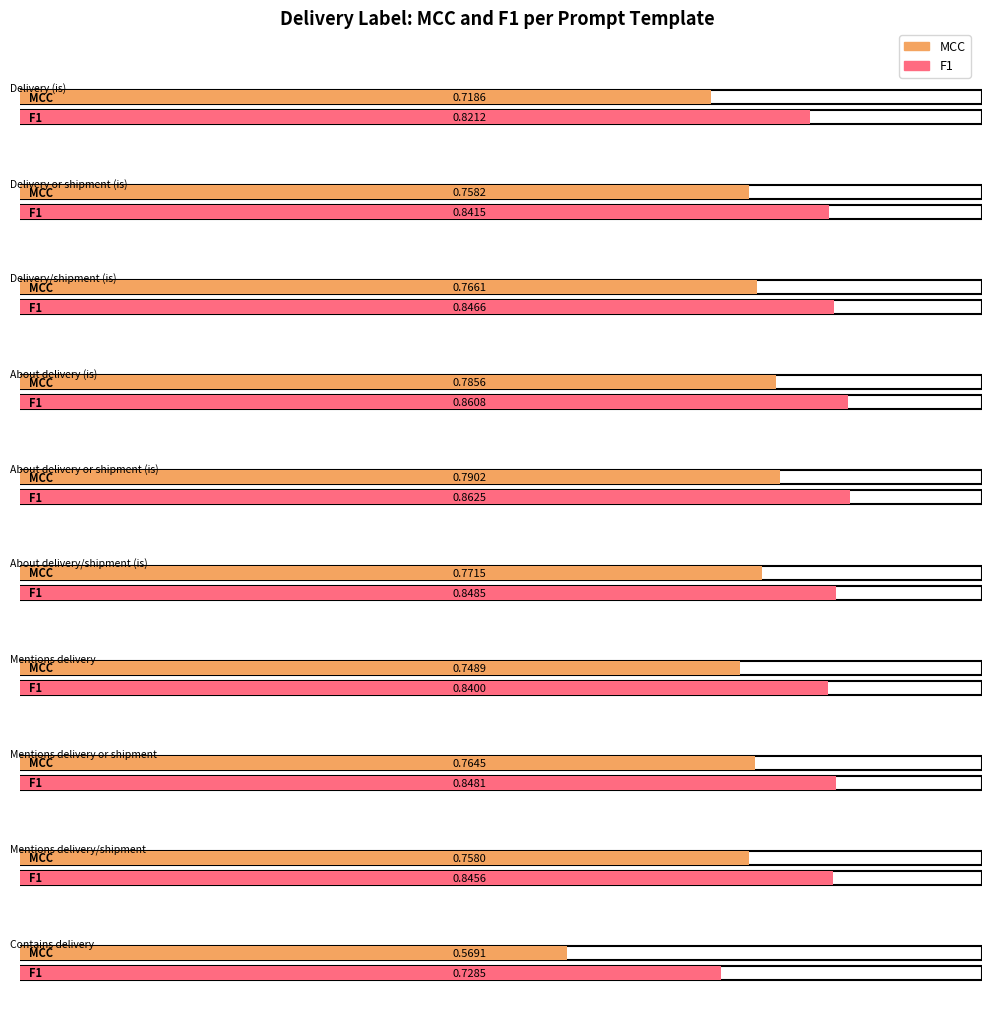

Count the number of categories in the chart.

10